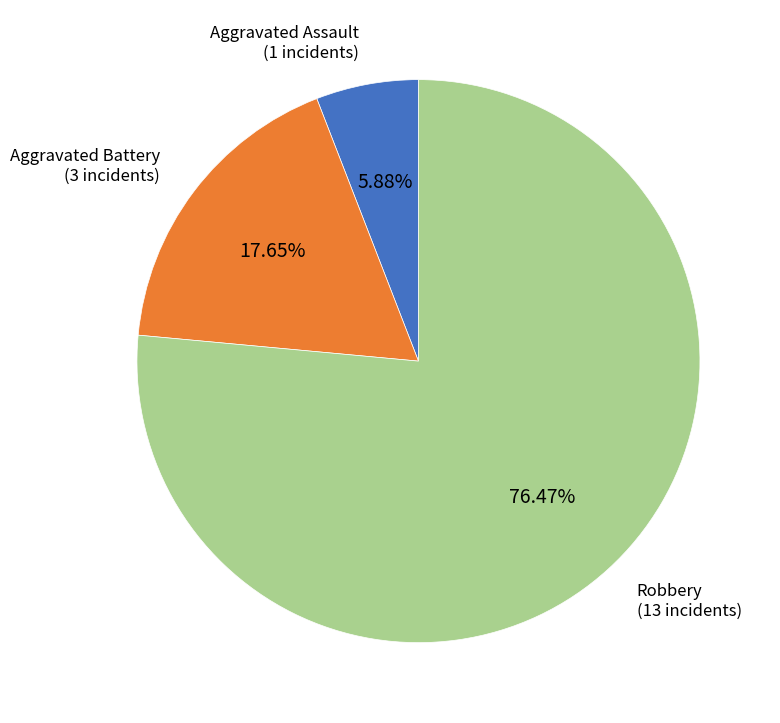

To the nearest percent, what is the combined percentage of Aggravated Battery and Robbery?

94%